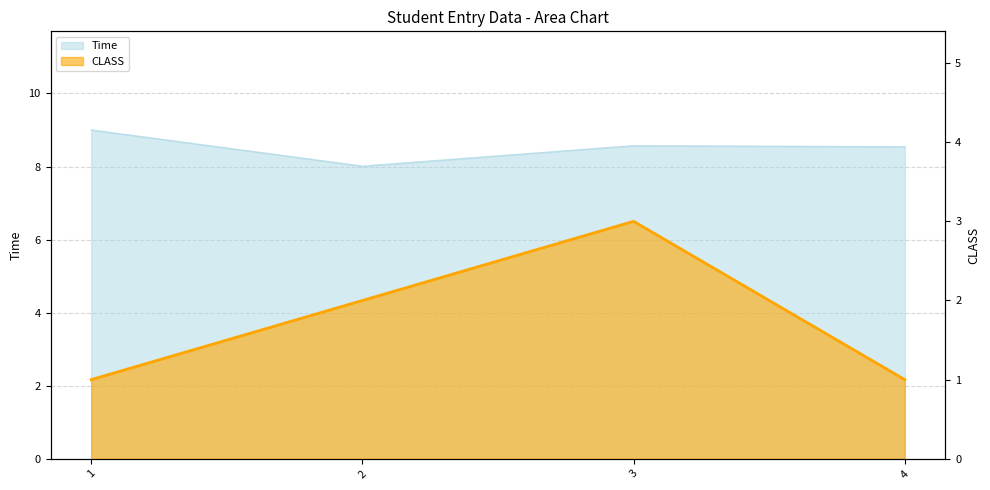

Which category has the lowest value across all series?

1